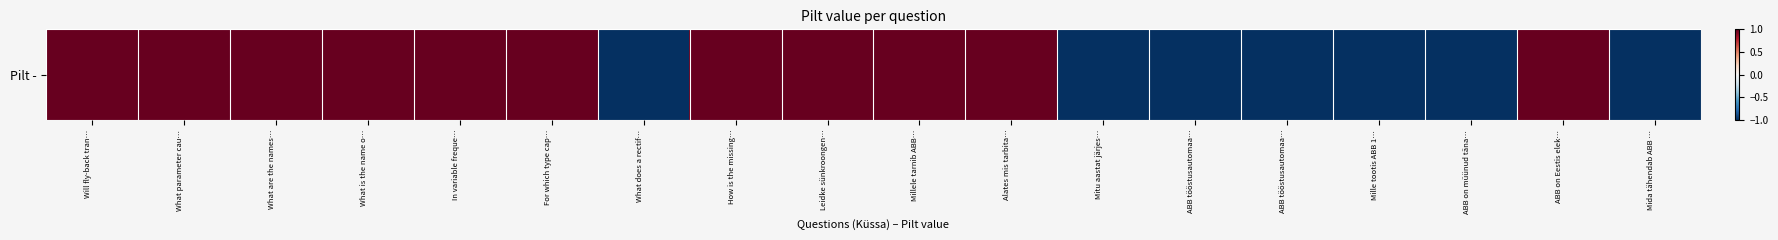

The value at For which type cap… is 0. True or false?

False